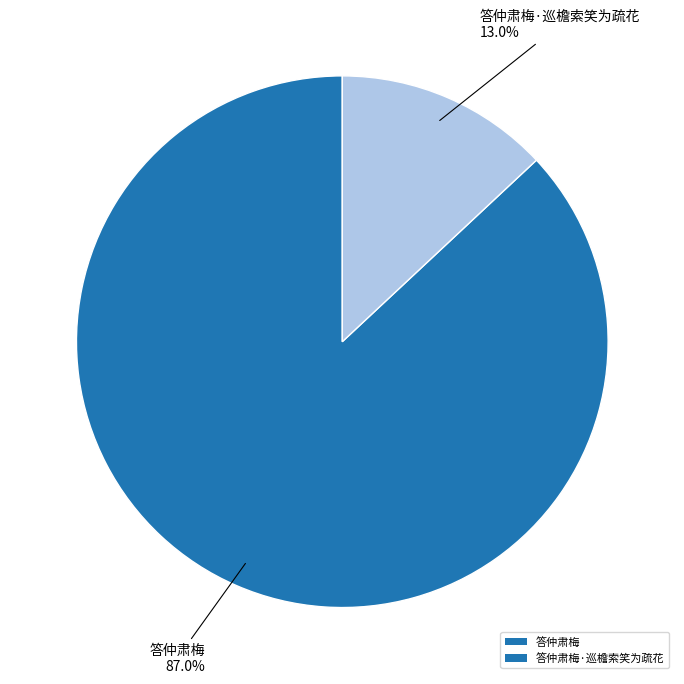

To the nearest percent, what is the combined percentage of 答仲肃梅·巡檐索笑为疏花 and 答仲肃梅?

100%